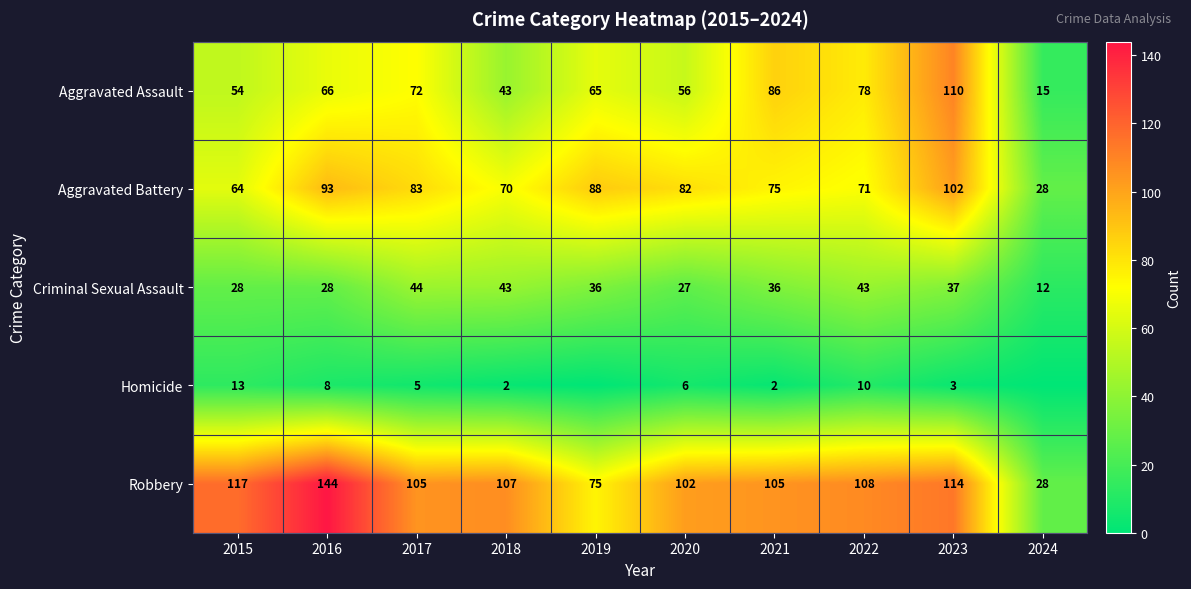

What is the difference between the Robbery values at 2023 and 2018?

7